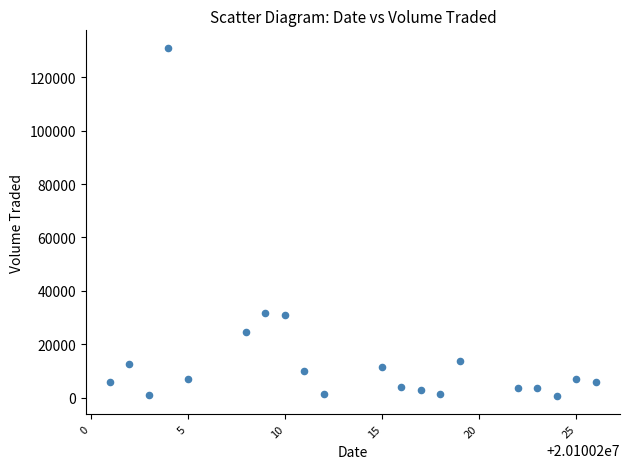

What is the range of X values (max minus min)?

25